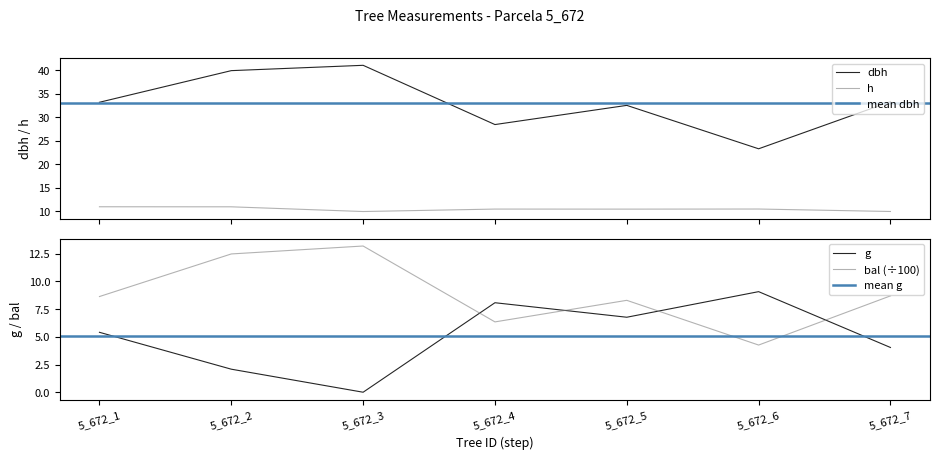

Where does the g series first go above 5?

5_672_1